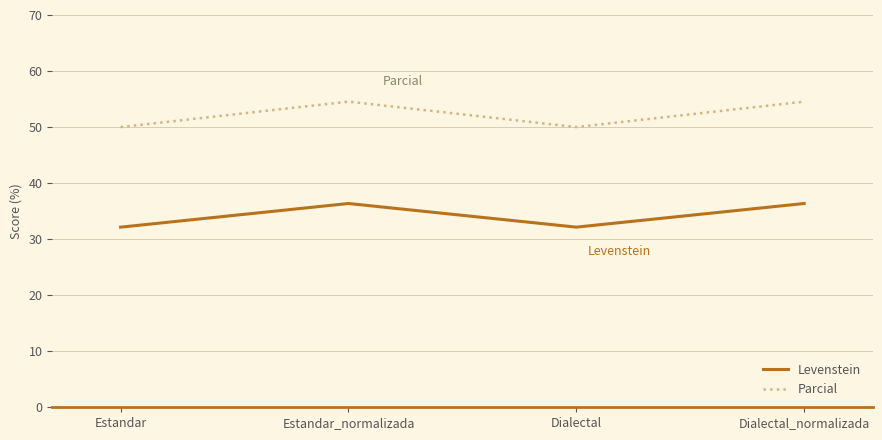

Reading left to right, extract all data points from this chart.

Levenstein: Estandar=32.1	Estandar_normalizada=36.4	Dialectal=32.1	Dialectal_normalizada=36.4
Parcial: Estandar=50.0	Estandar_normalizada=54.5	Dialectal=50.0	Dialectal_normalizada=54.5